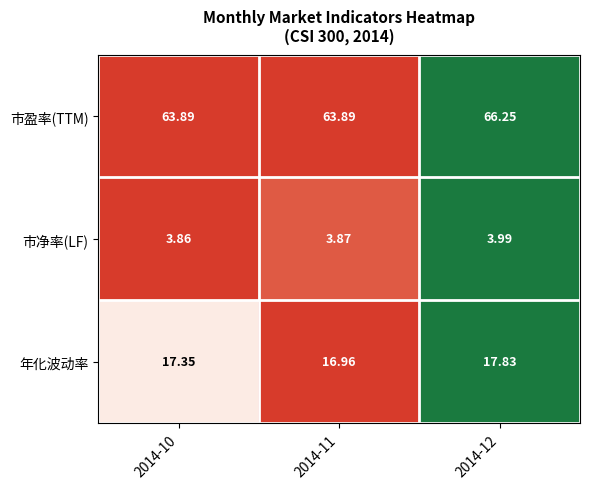

Rank the series at 2014-12 from lowest to highest value.

市净率(LF), 年化波动率, 市盈率(TTM)